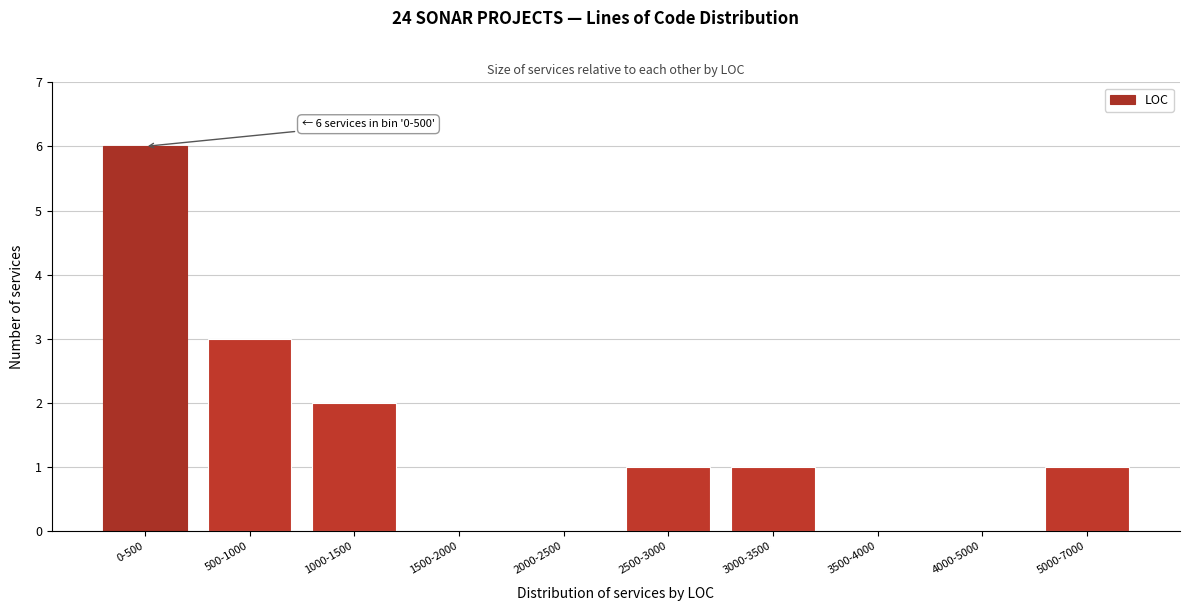

Reading left to right, list all the values displayed in this chart.

0-500=6	500-1000=3	1000-1500=2	1500-2000=0	2000-2500=0	2500-3000=1	3000-3500=1	3500-4000=0	4000-5000=0	5000-7000=1